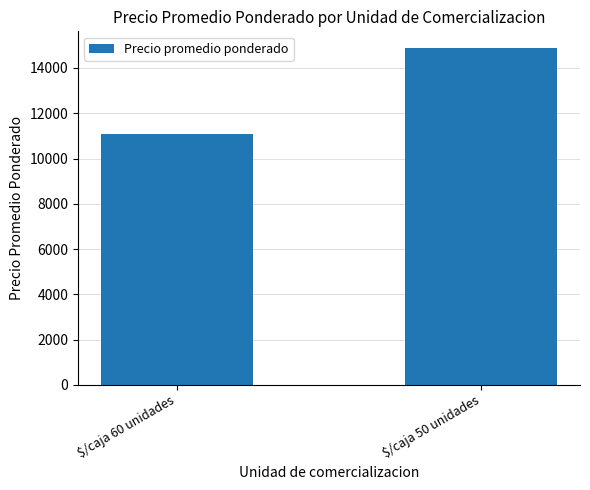

Where is the data nearest to the value 12974?

$/caja 60 unidades